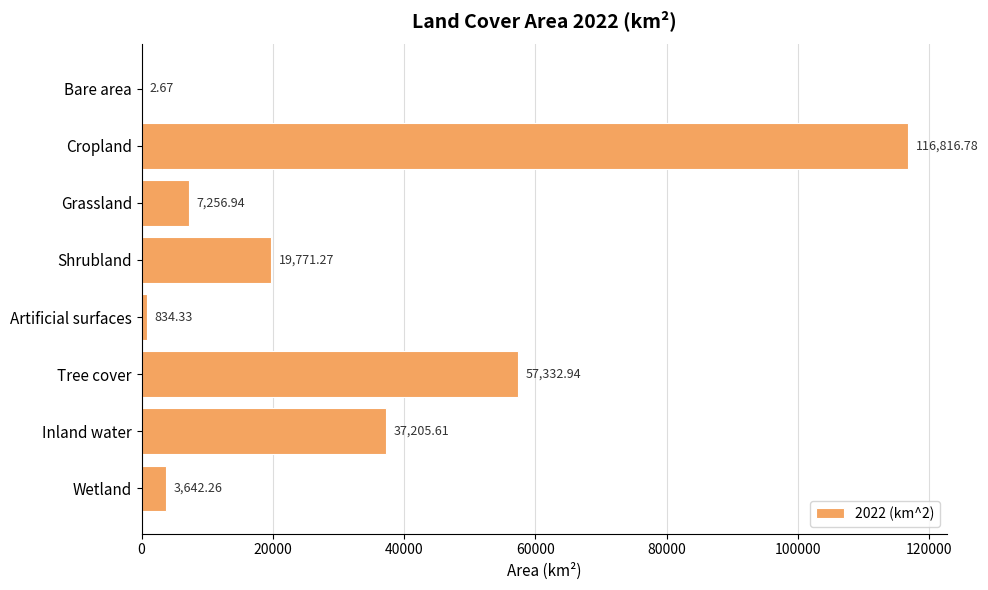

Which has a higher value, Bare area or Cropland?

Cropland